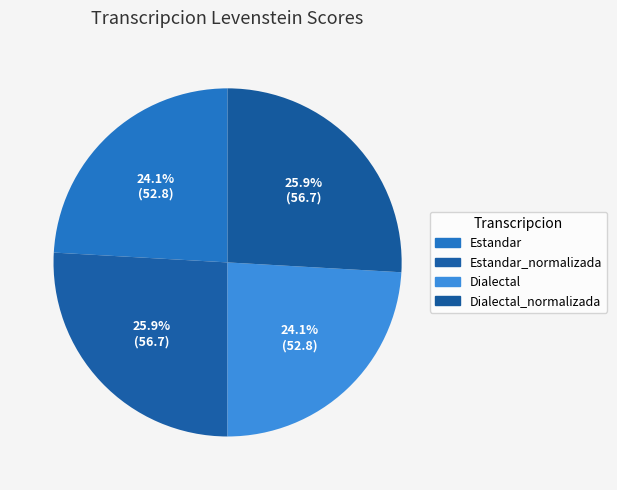

Which slice is the largest?

Estandar_normalizada